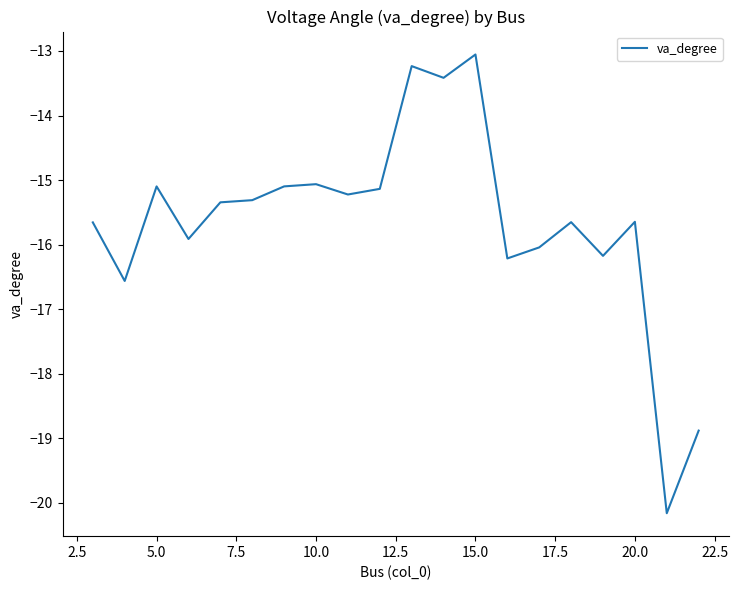

What is the minimum value shown in the chart?

-20.2